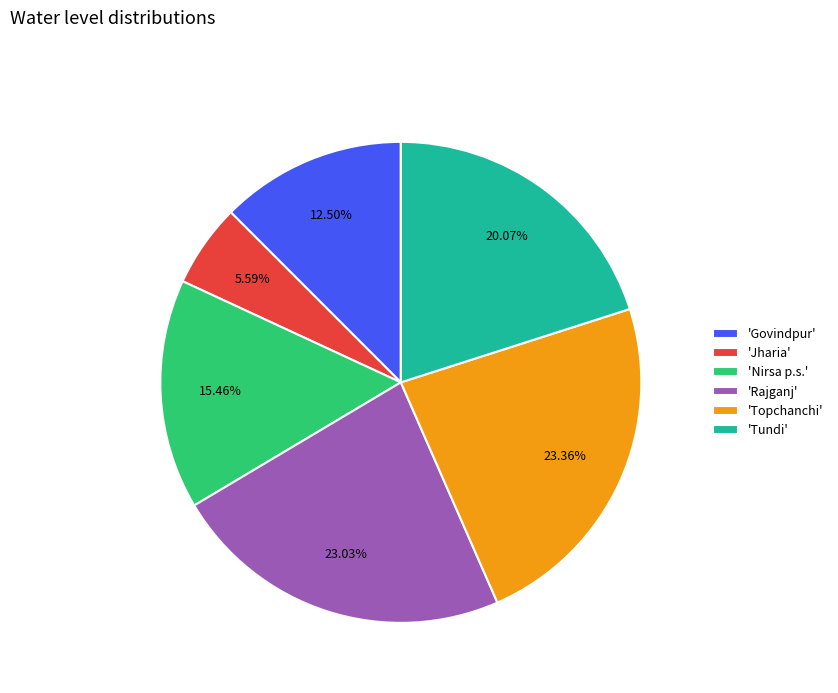

Combined, do 'Nirsa p.s.' and 'Govindpur' account for over 50%?

No